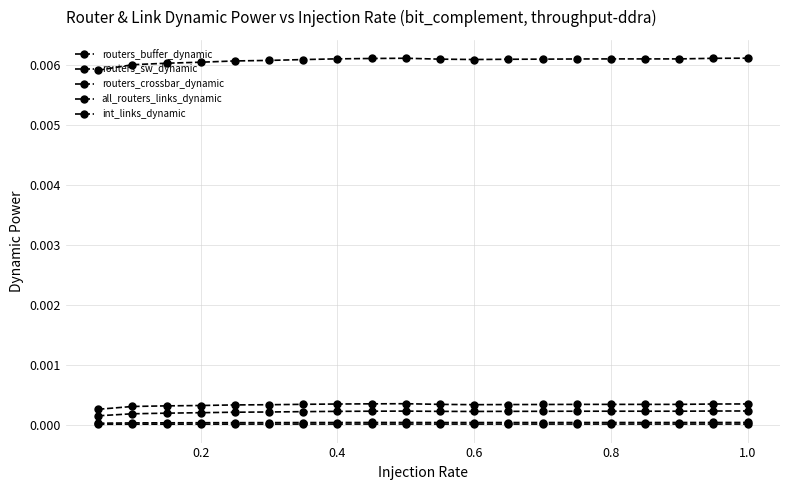

How many lines are shown in the chart?

5